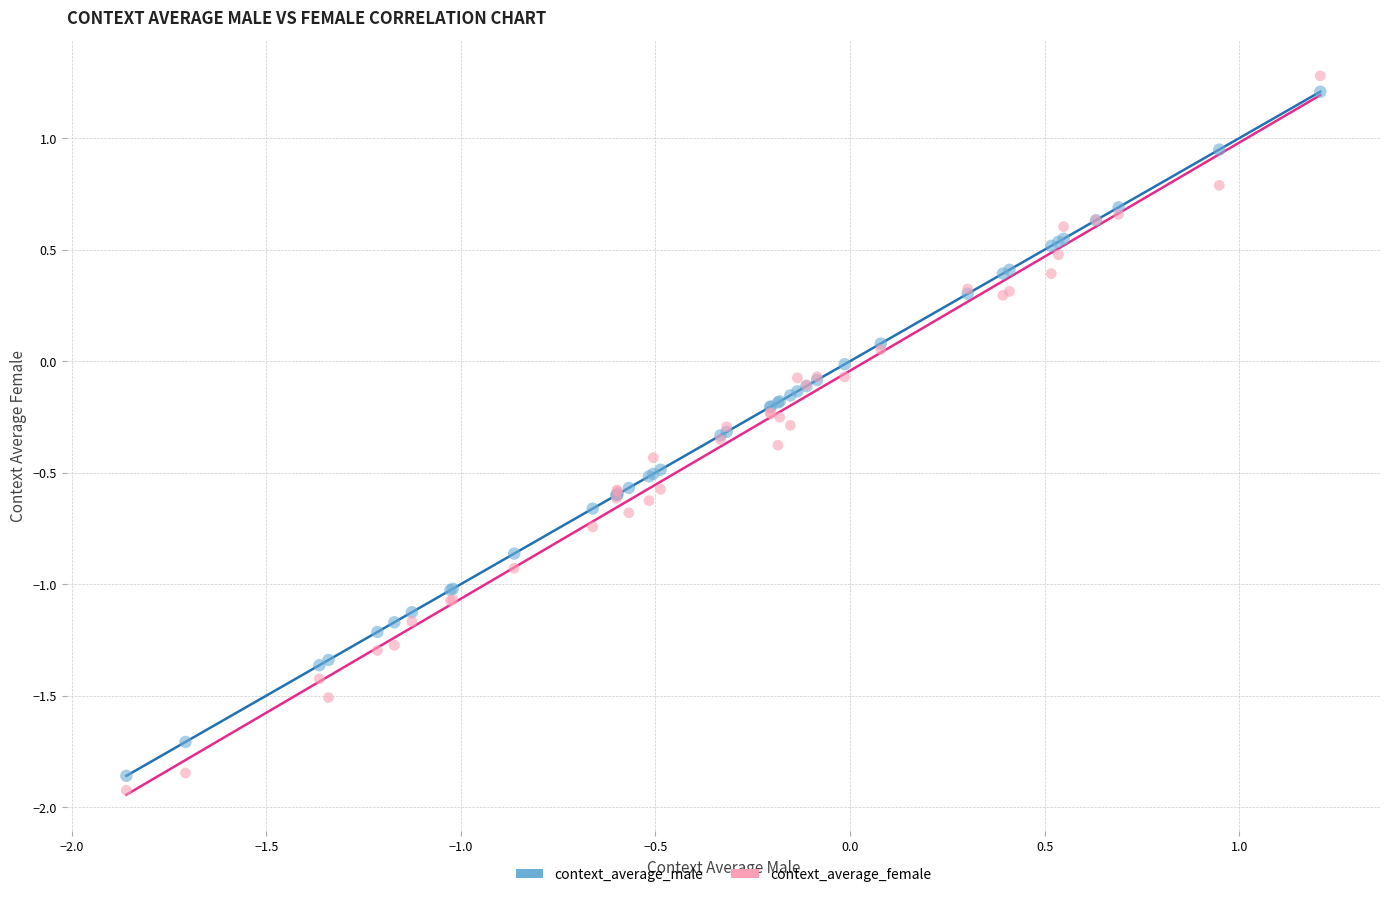

Which series reaches the minimum Y coordinate?

context_average_female